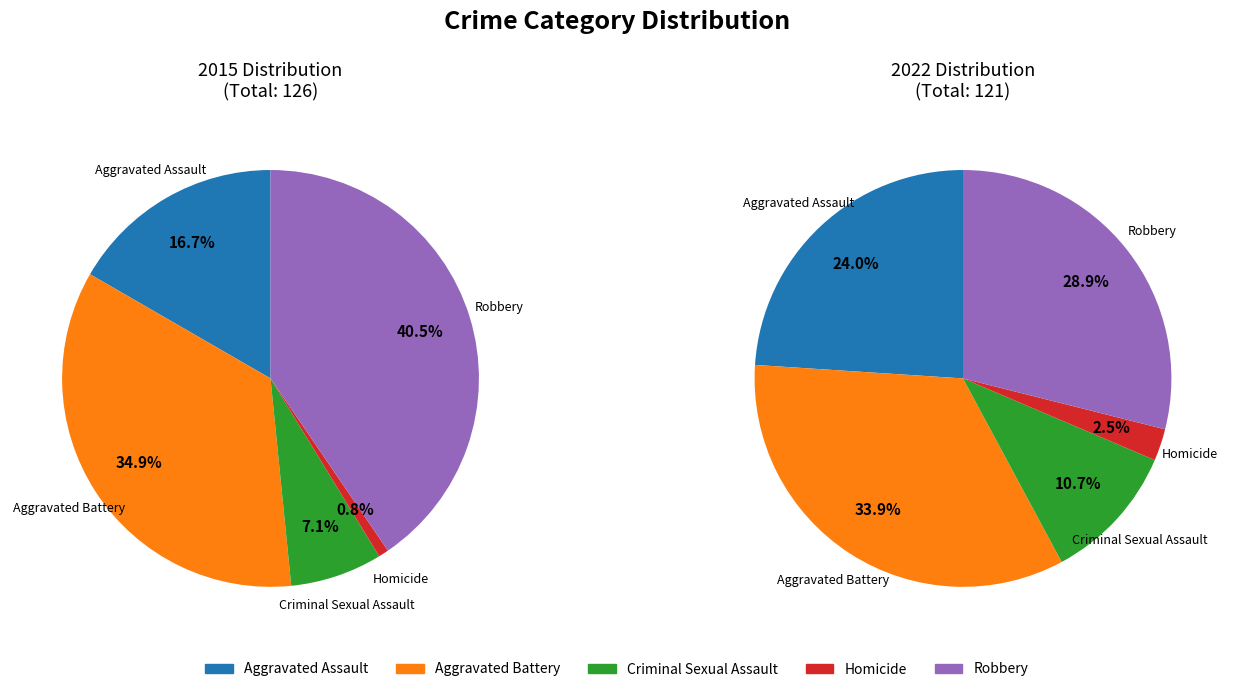

What percentage do Criminal Sexual Assault and Homicide together represent?

7.9%